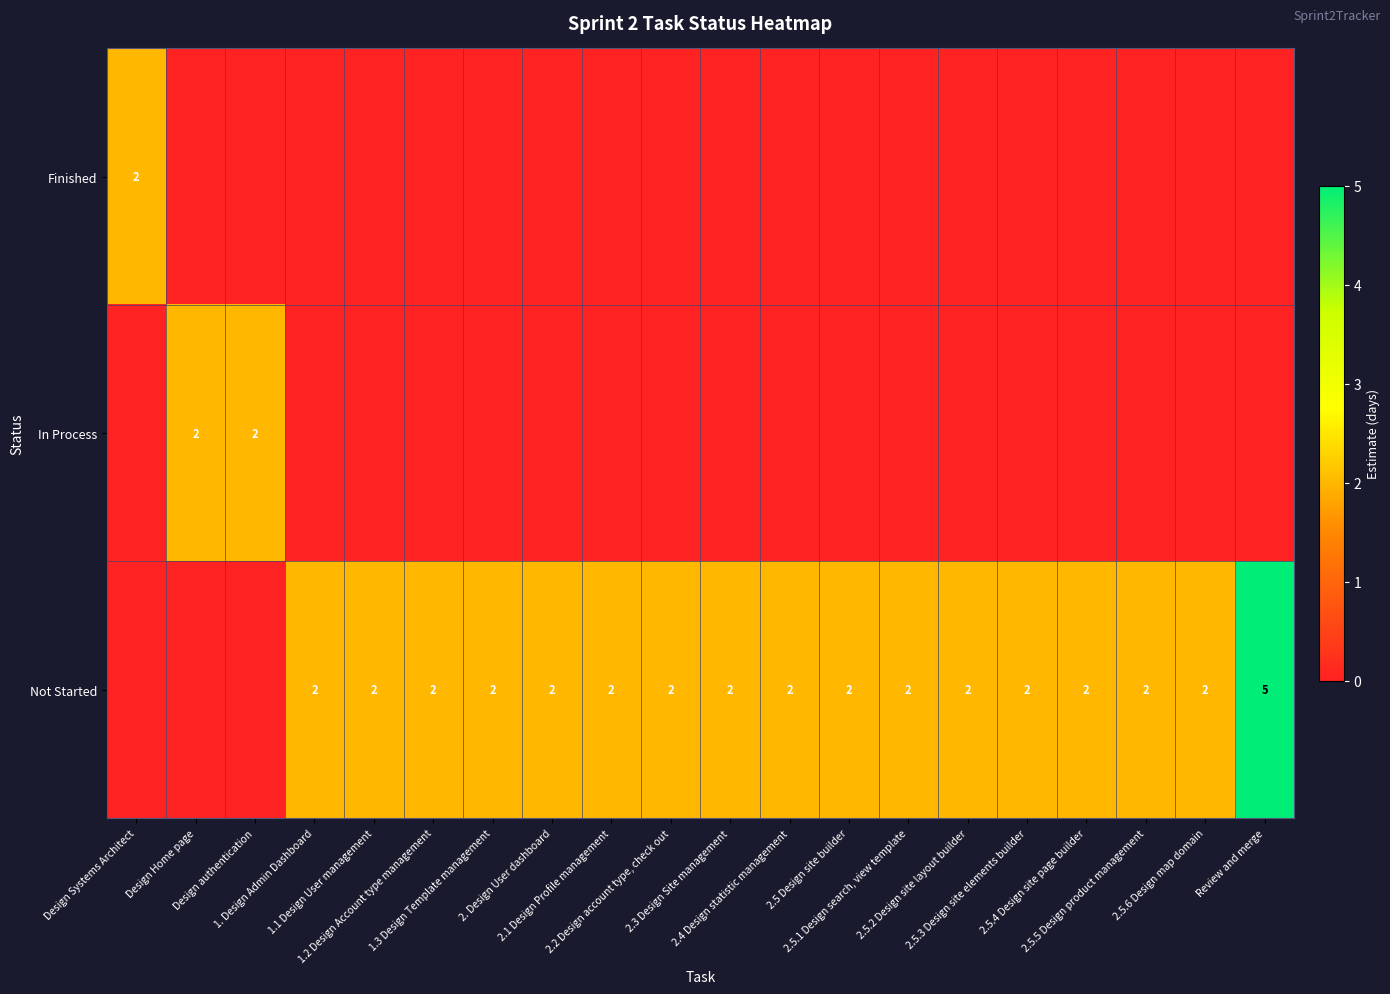

What is the difference between the highest and lowest values at Design authentication?

2